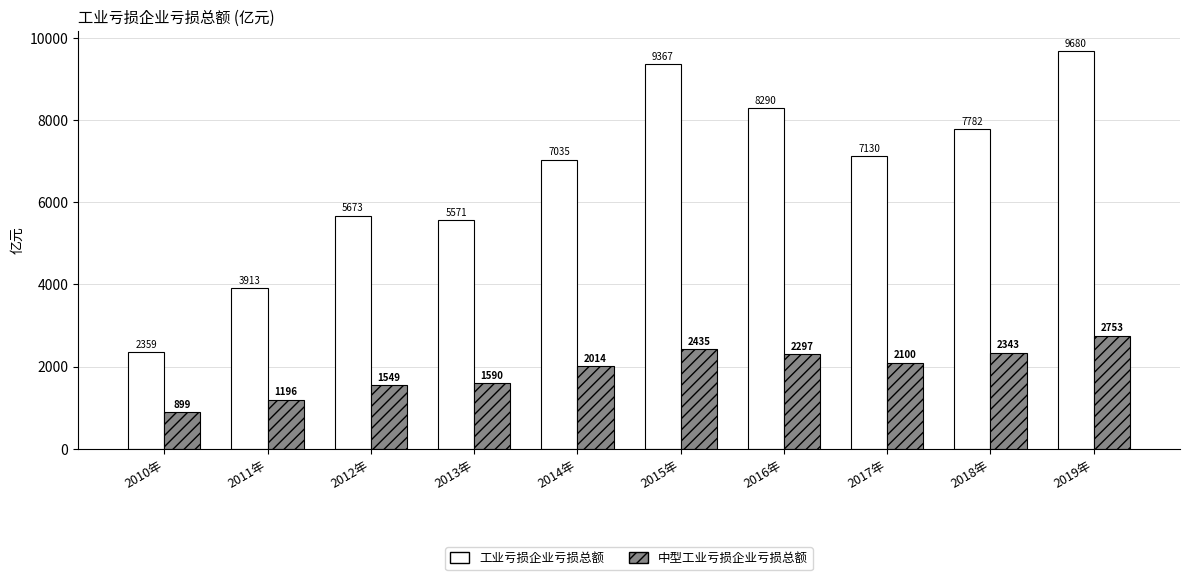

What is the label of the 4th bar from the right?

2016年